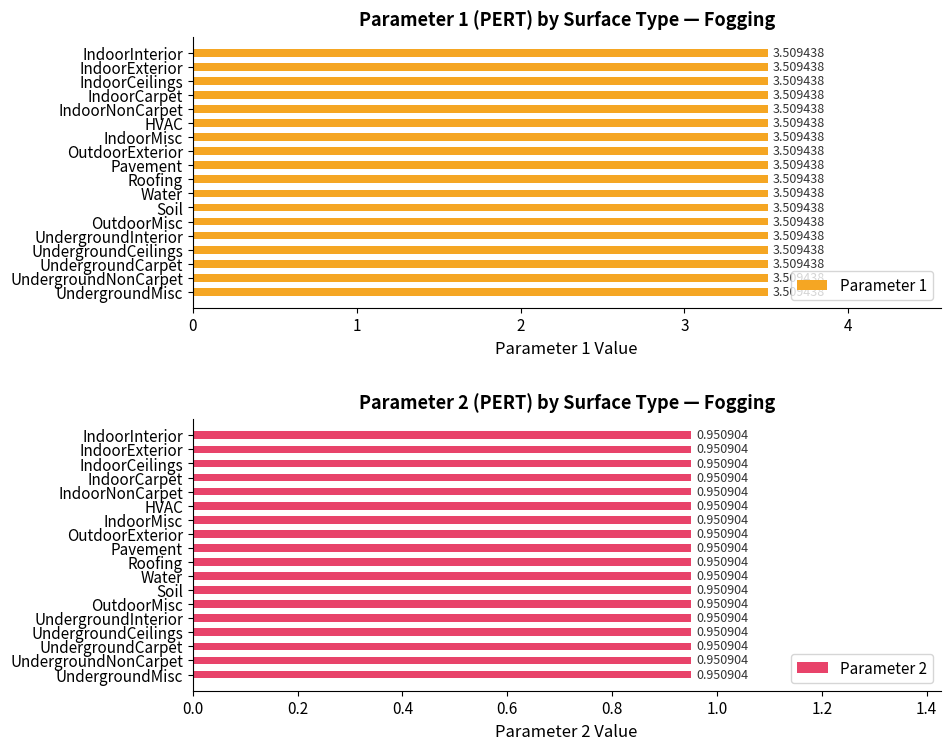

What is the sum of the Parameter 1 values at UndergroundCarpet and IndoorCarpet?

7.0